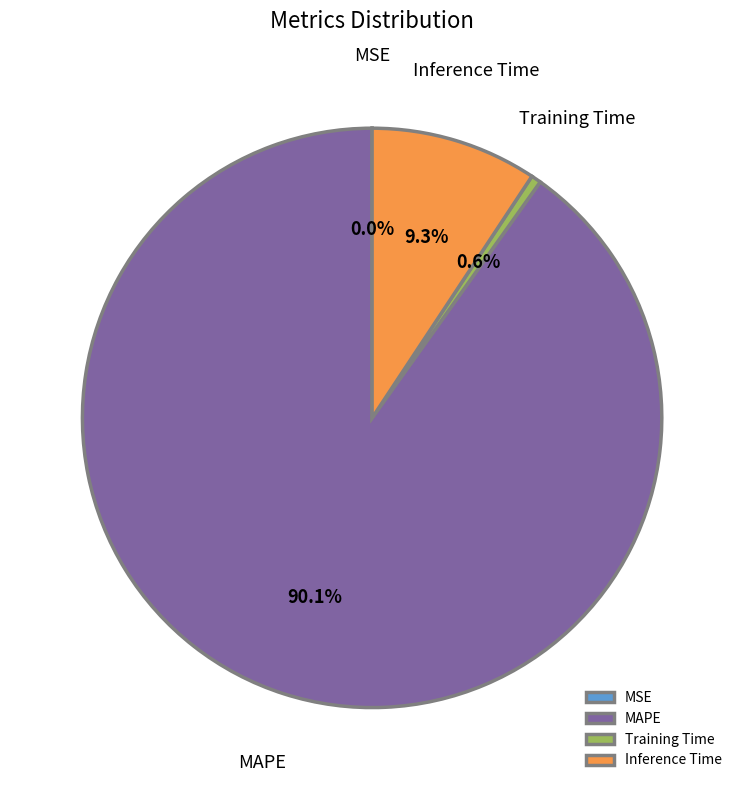

What portion of the pie excludes Training Time?

99.4%